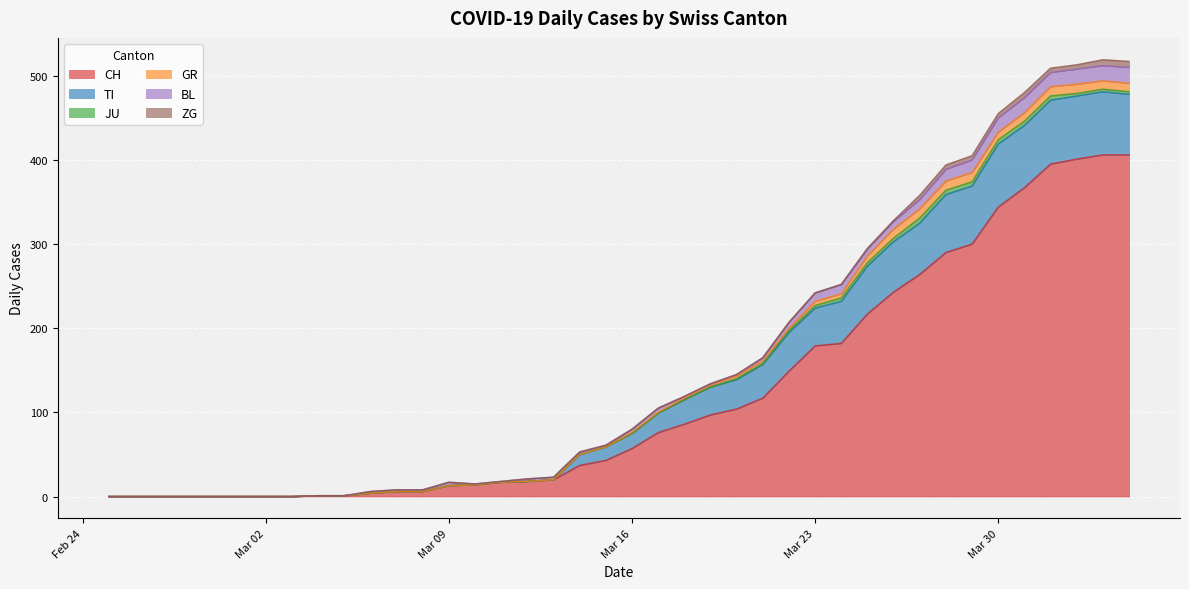

What is the label of the 4th point from the right?

2020-04-01